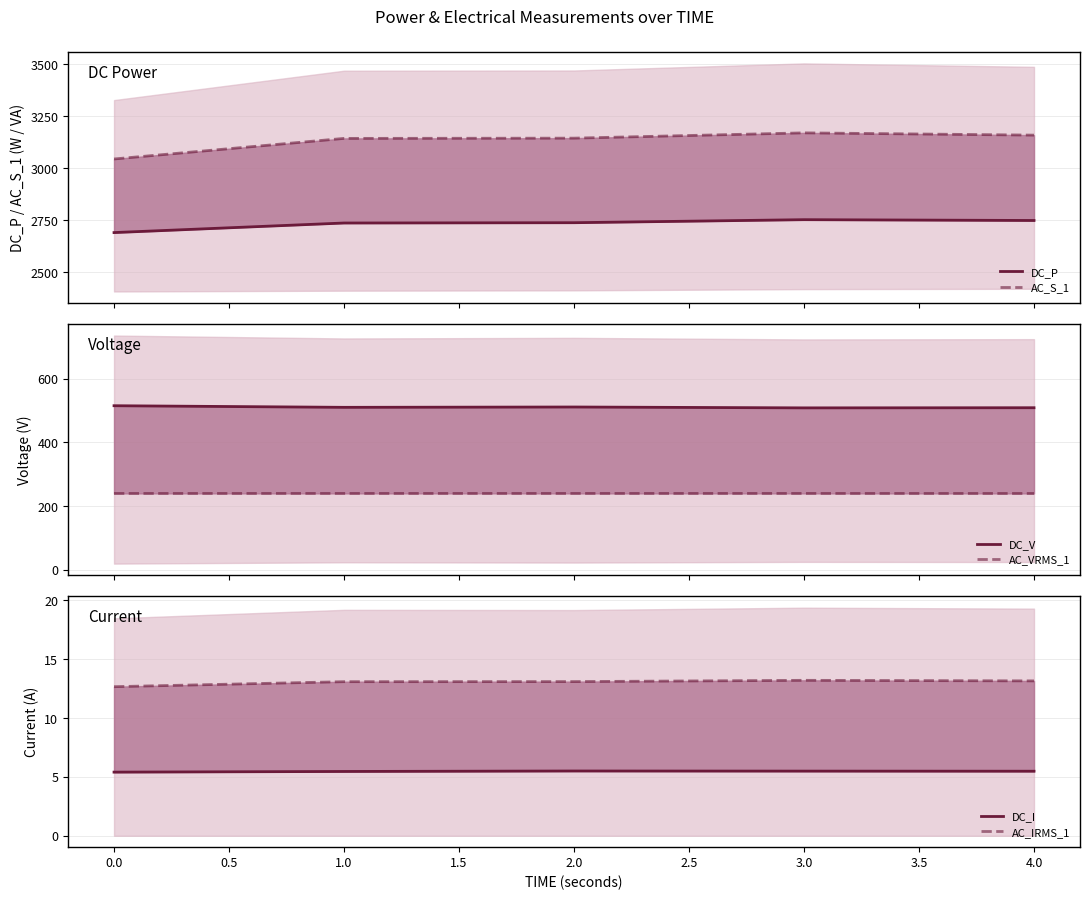

What is the minimum value shown in the chart?

5.4